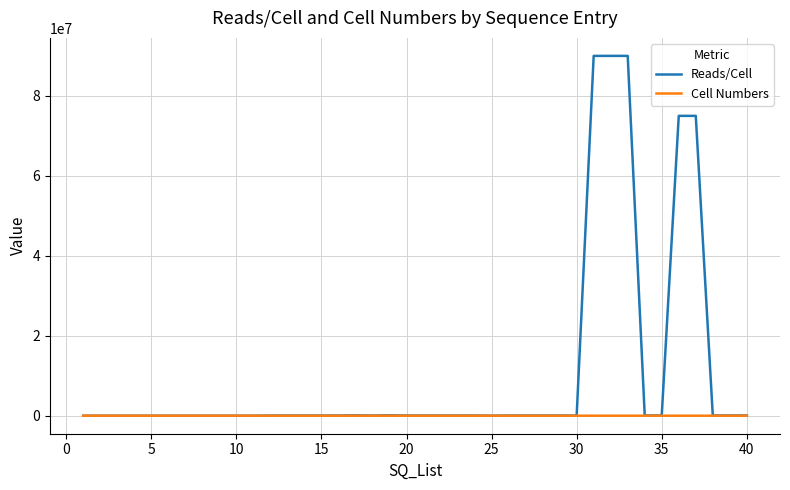

Which series has the largest range (max minus min)?

Reads/Cell